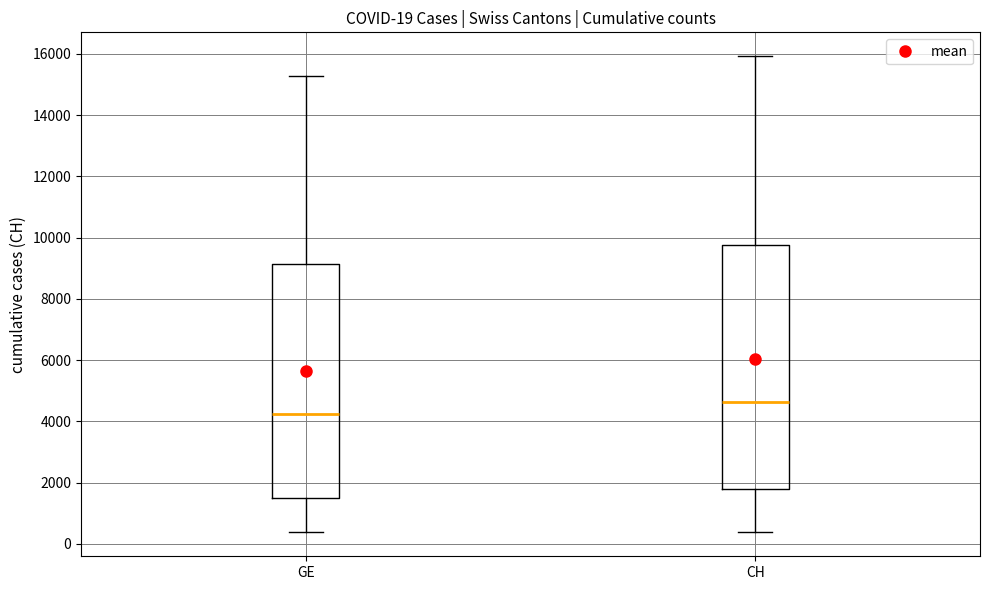

Which box is the tallest, from its lower edge to its upper edge?

CH